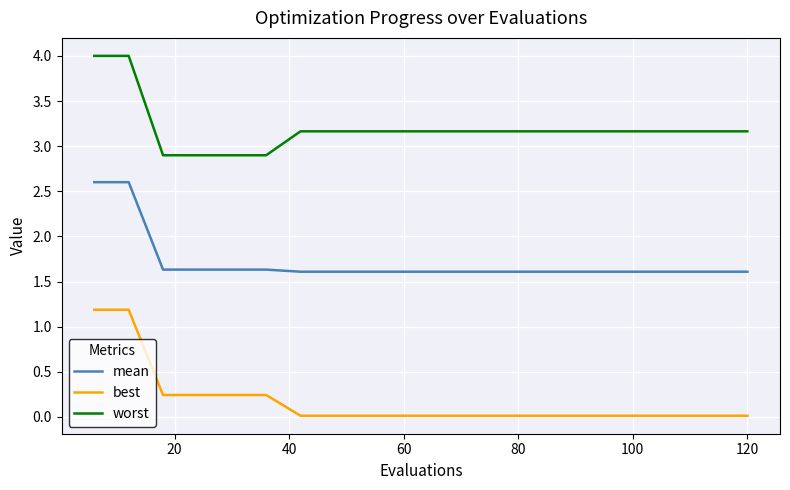

True or false: best and mean cross at least once.

False